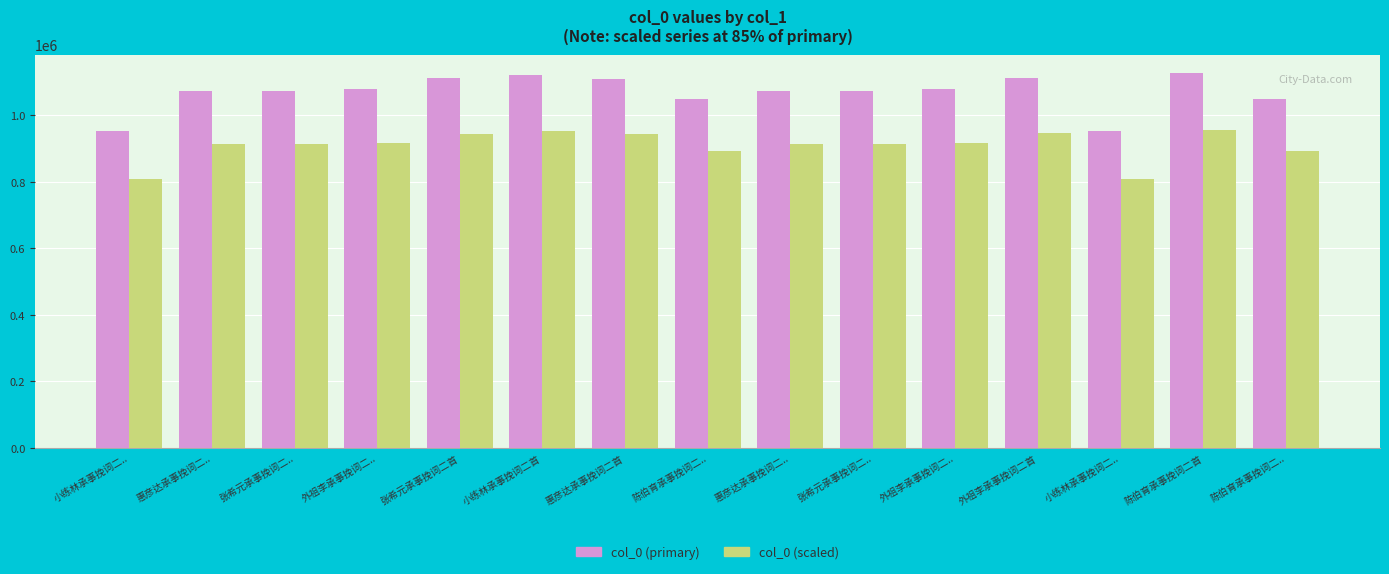

What are all the series names shown in the legend?

col_0 (primary), col_0 (scaled)